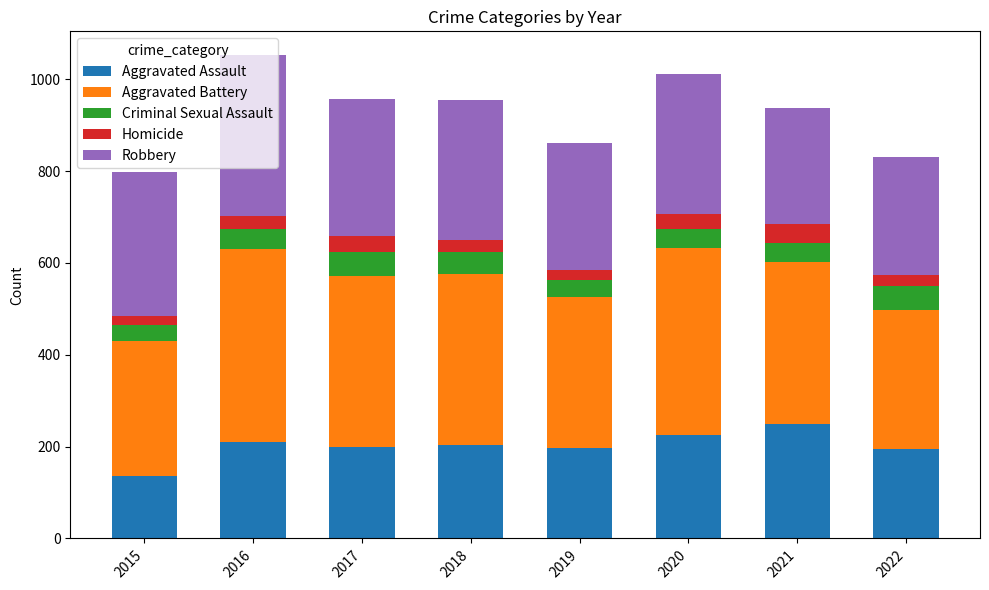

Is it true that Aggravated Assault equals 226 at 2020?

True